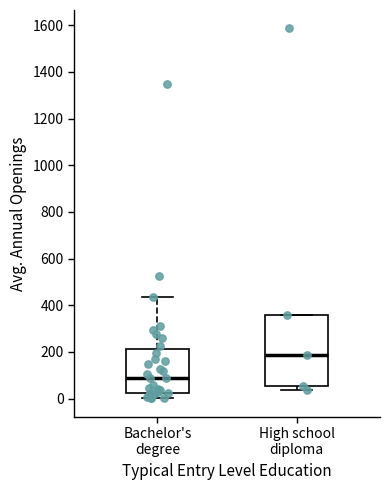

Comparing the boxes themselves (not the whiskers), which one is the tallest?

High school diploma